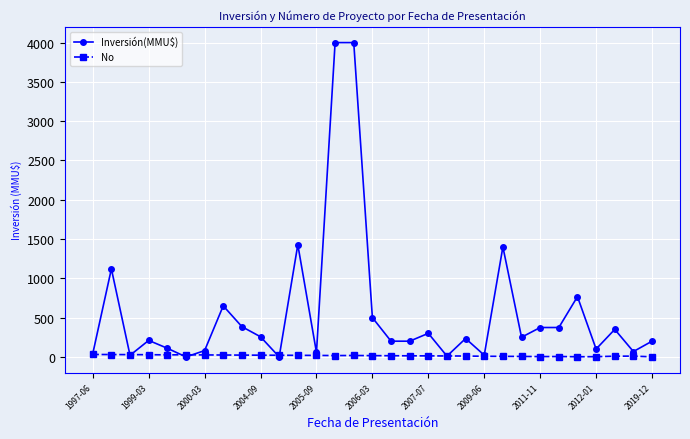

What is the greatest value displayed?

4000